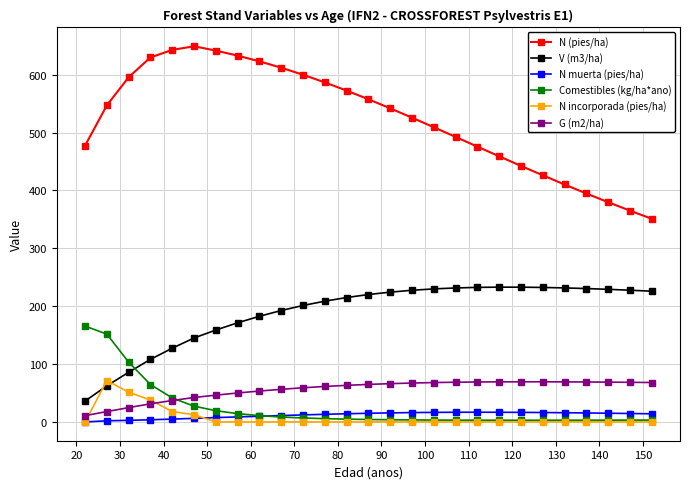

True or false: N (pies/ha) and G (m2/ha) cross at least once.

False